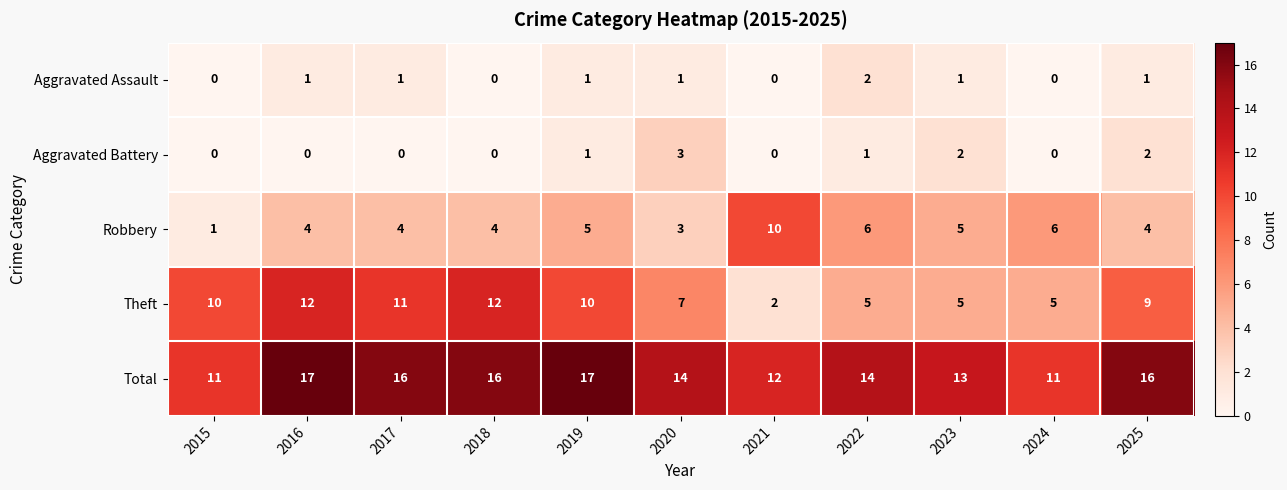

At which label is Theft closest to 7?

2020